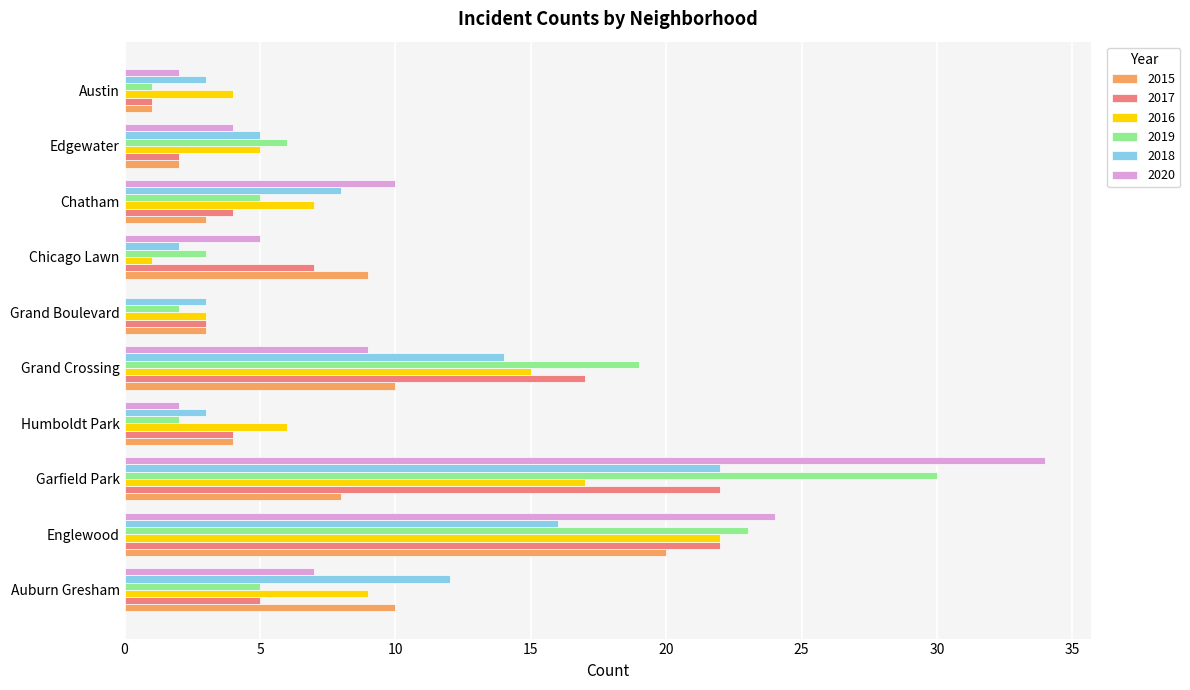

What is the maximum value shown in the chart?

34